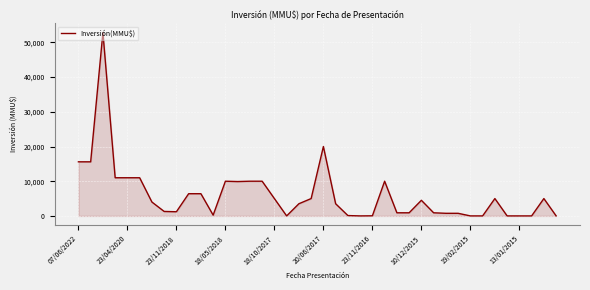

What is the maximum value shown in the chart?

52841